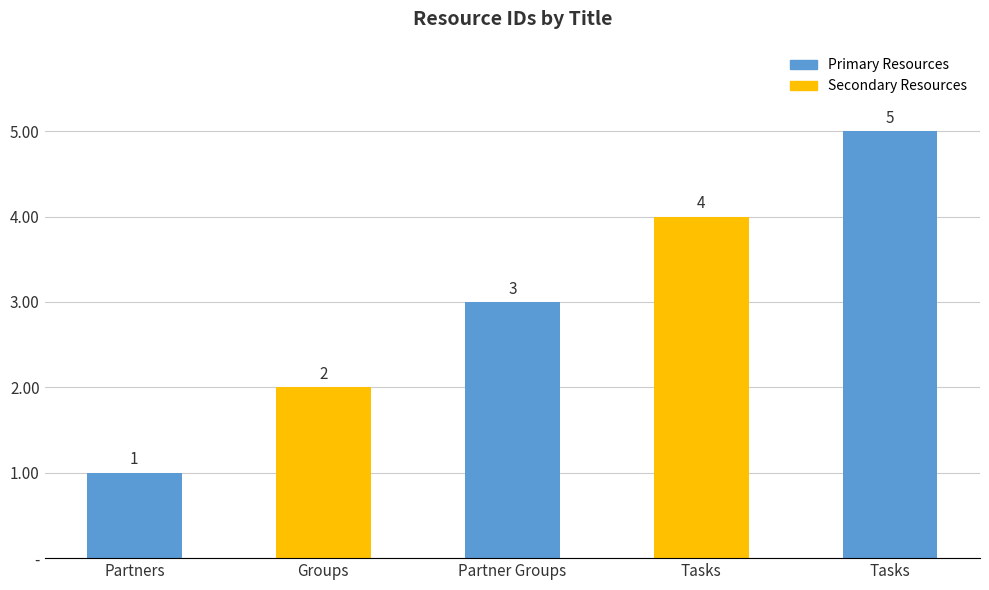

Rank the categories by value from highest to lowest.

Tasks, Tasks, Partner Groups, Groups, Partners